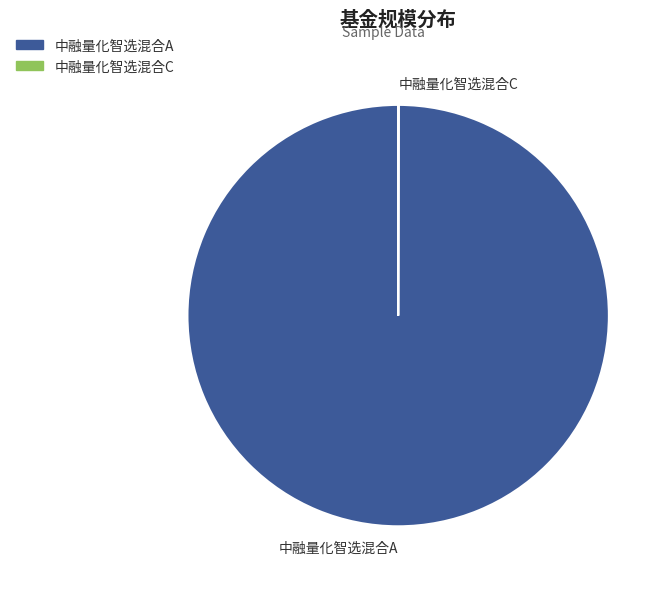

Is it true that 中融量化智选混合A is 100% of the pie?

True